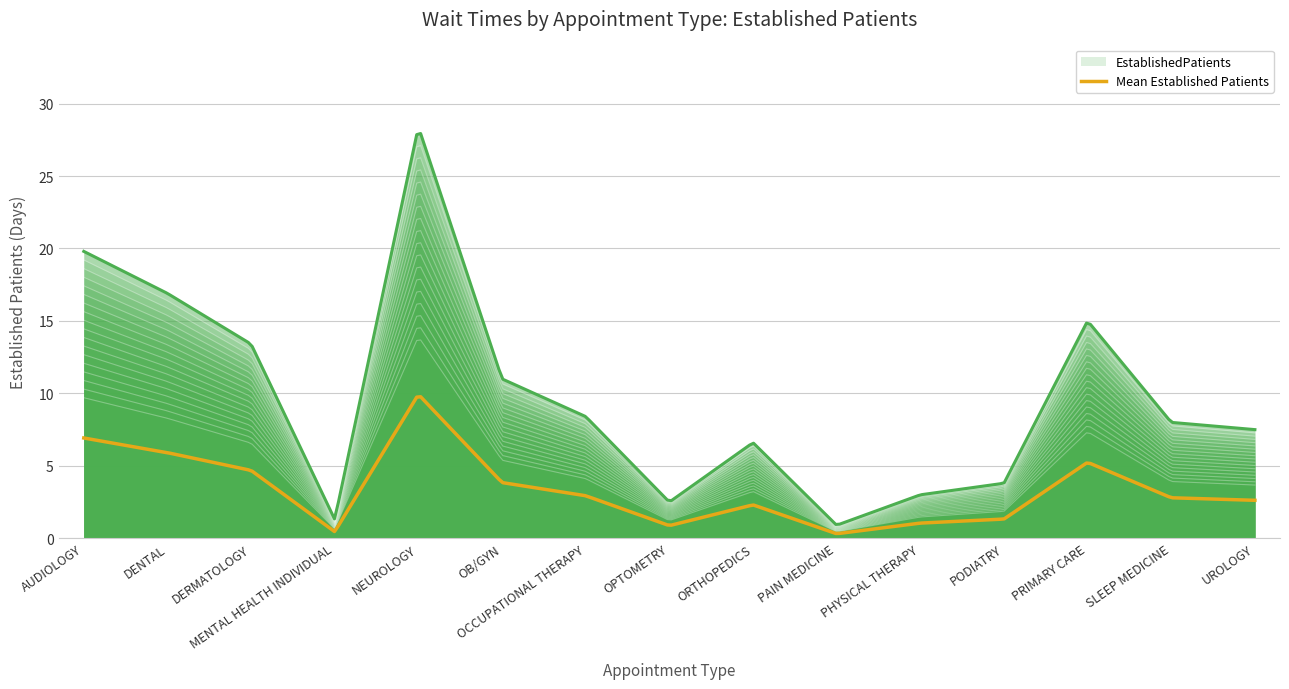

What is the label of the 5th point from the left?

NEUROLOGY